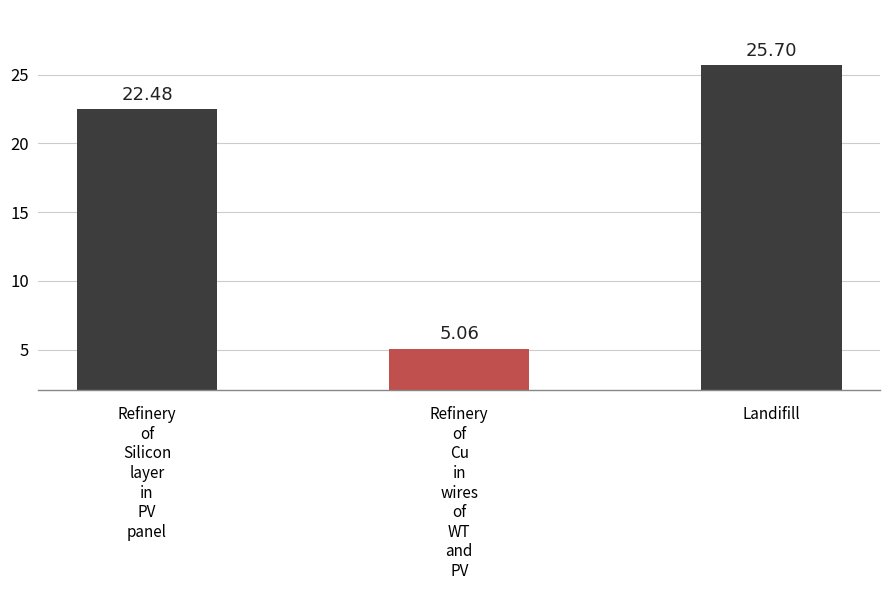

How many data points are above 22?

2